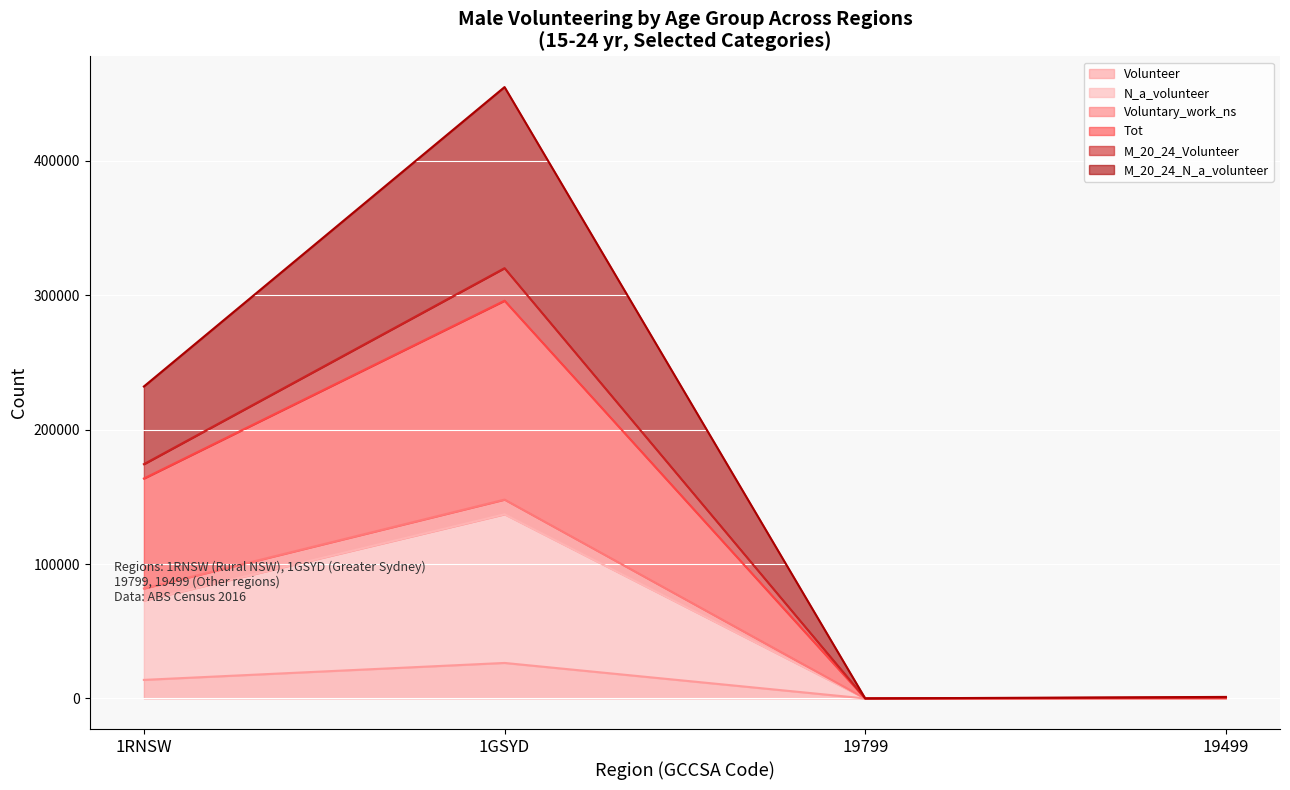

How many data points in Volunteer are less than 13822?

2